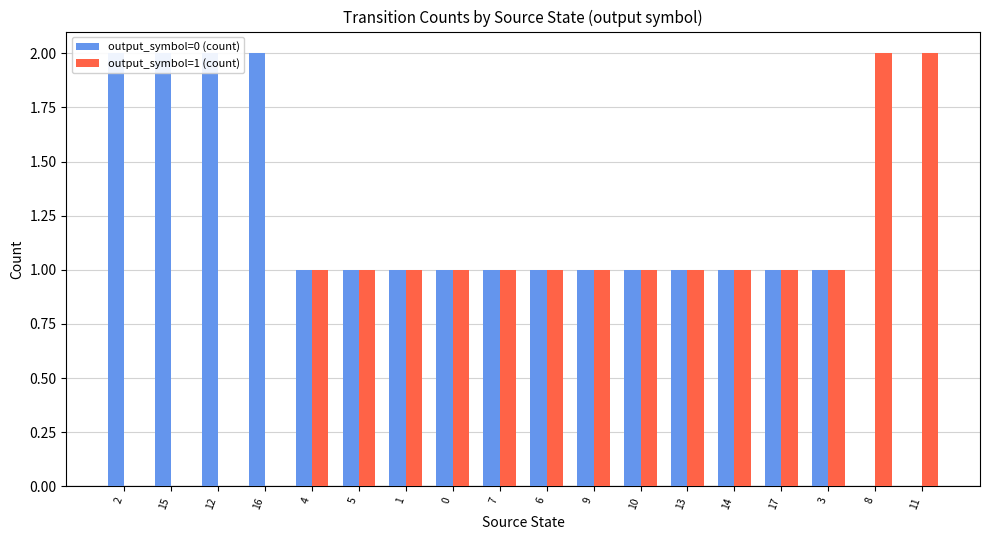

Reading left to right, what are all the values shown in this chart?

output_symbol=0 (count): 2=2	15=2	12=2	16=2	4=1	5=1	1=1	0=1	7=1	6=1	9=1	10=1	13=1	14=1	17=1	3=1	8=0	11=0
output_symbol=1 (count): 2=0	15=0	12=0	16=0	4=1	5=1	1=1	0=1	7=1	6=1	9=1	10=1	13=1	14=1	17=1	3=1	8=2	11=2